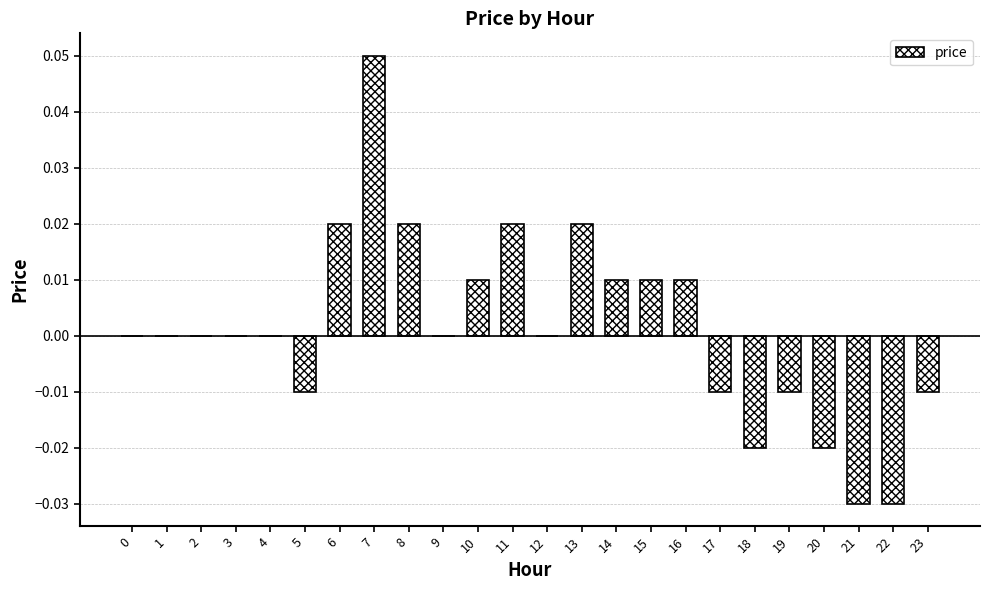

At which category does the chart reach its peak across all series?

7